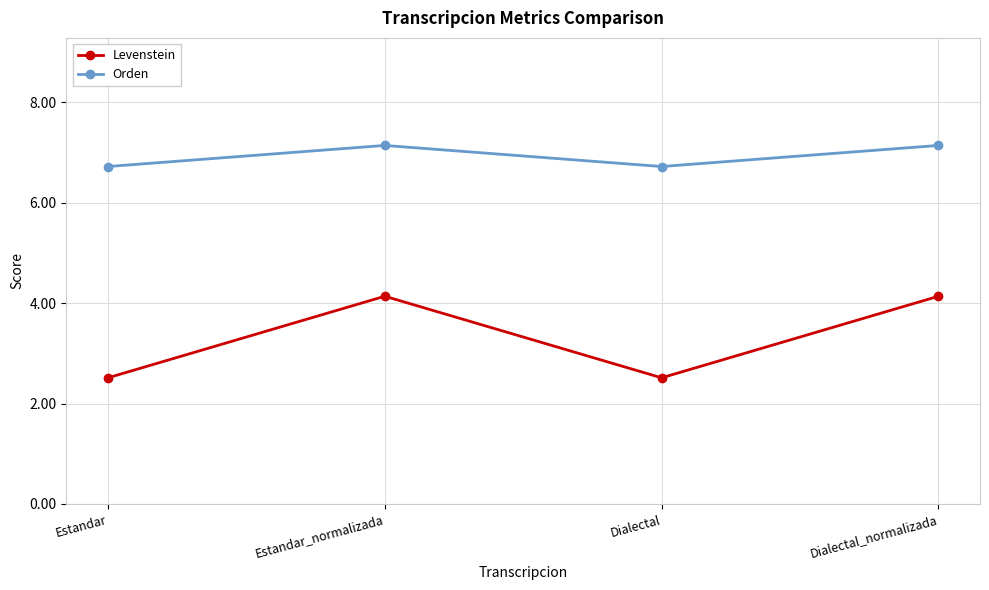

At how many categories does at least one series exceed 6?

4